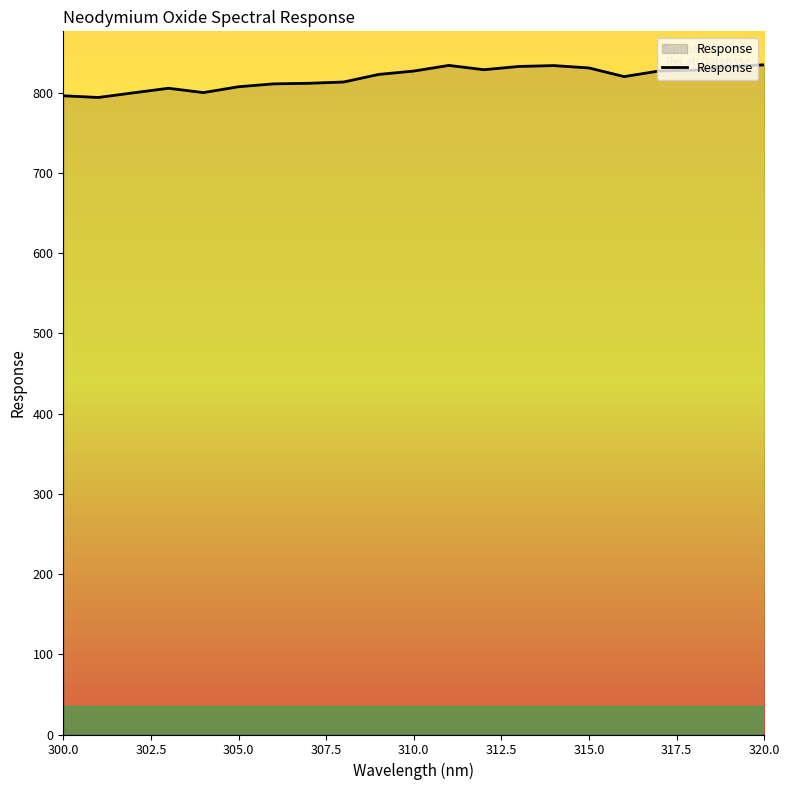

What is the maximum value shown in the chart?

834.9